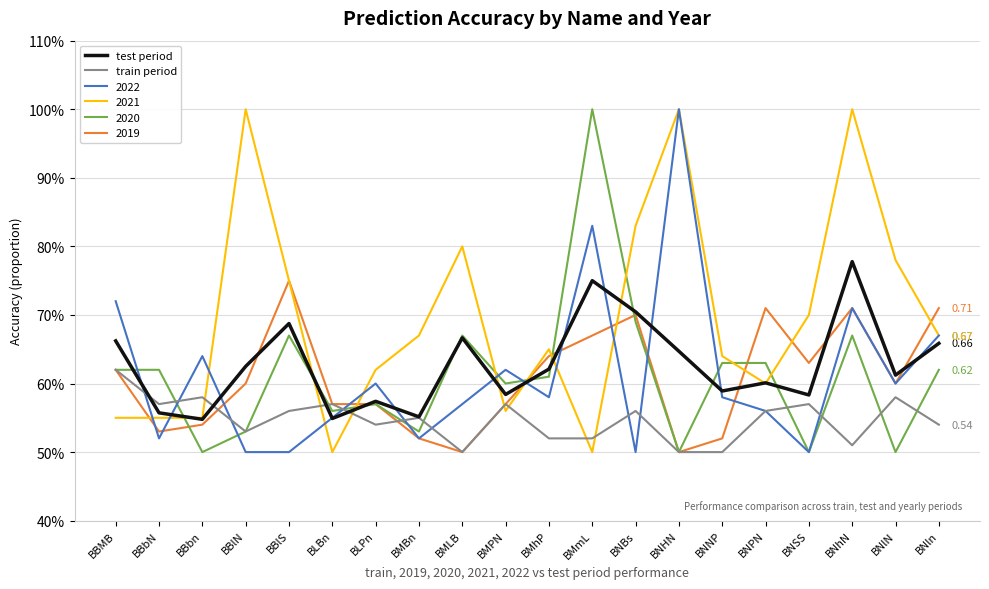

How many times do train period and test period cross each other?

4